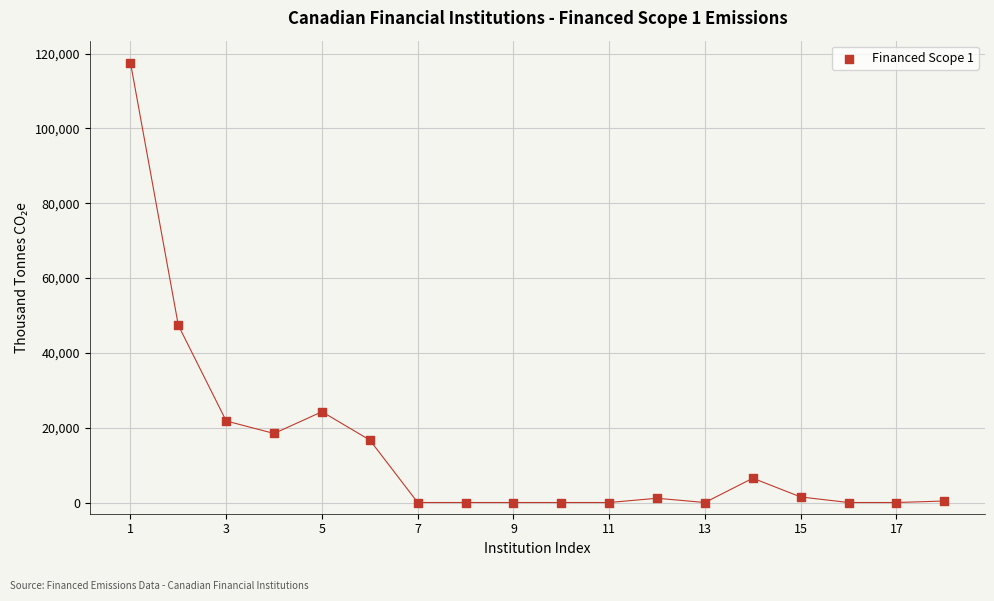

What Y value in the scatter plot is closest to 58801?

47363.9